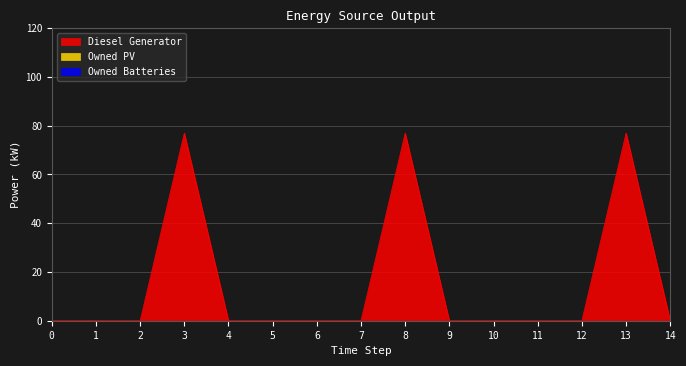

Reading left to right, extract all data points from this chart.

Diesel Generator: 0=0	1=0	2=0	3=77	4=0	5=0	6=0	7=0	8=77	9=0	10=0	11=0	12=0	13=77	14=0
Owned PV: 0=0	1=0	2=0	3=0	4=0	5=0	6=0	7=0	8=0	9=0	10=0	11=0	12=0	13=0	14=0
Owned Batteries: 0=0	1=0	2=0	3=0	4=0	5=0	6=0	7=0	8=0	9=0	10=0	11=0	12=0	13=0	14=0